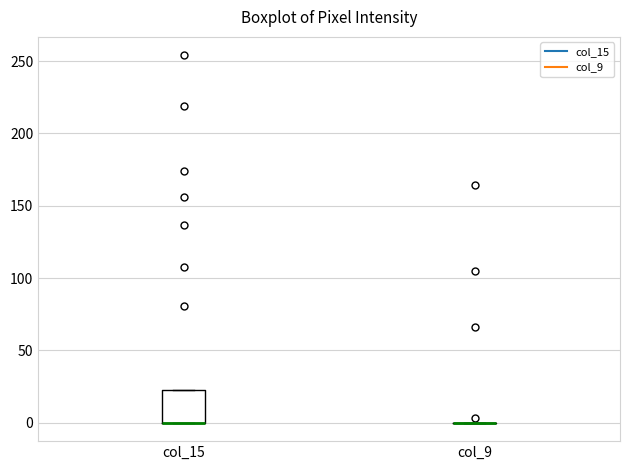

Where is the upper edge of the box for col_15 on the y-axis? The values are not printed on the chart, so give them approximately, as read against the axis.

25